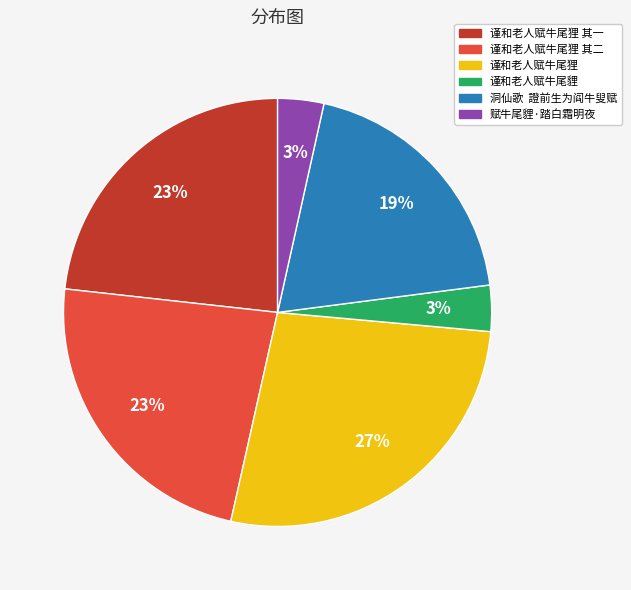

Is there any slice that represents more than half of the pie?

No